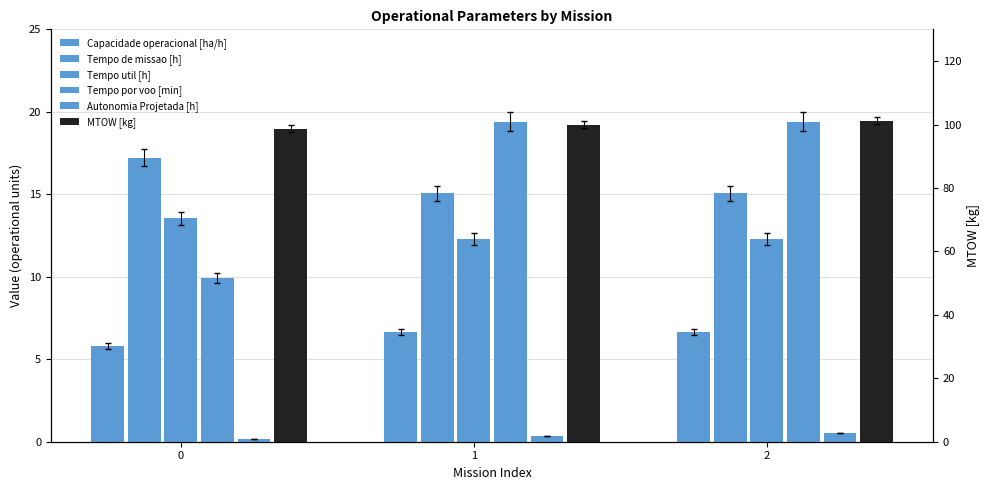

Which series has the widest spread of values?

Tempo por voo [min]